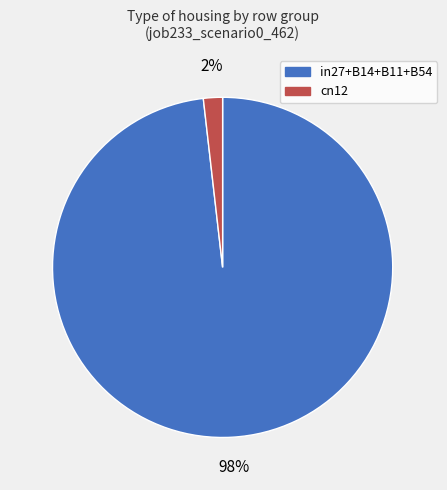

Does any single category account for the majority?

Yes